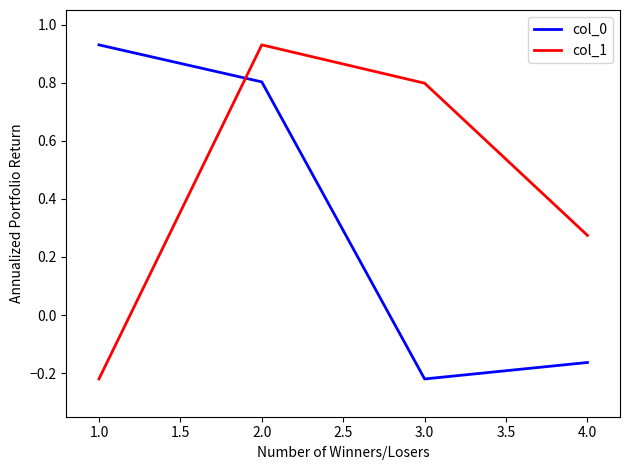

Between which two adjacent categories do col_0 and col_1 first intersect?

1.0 and 2.0